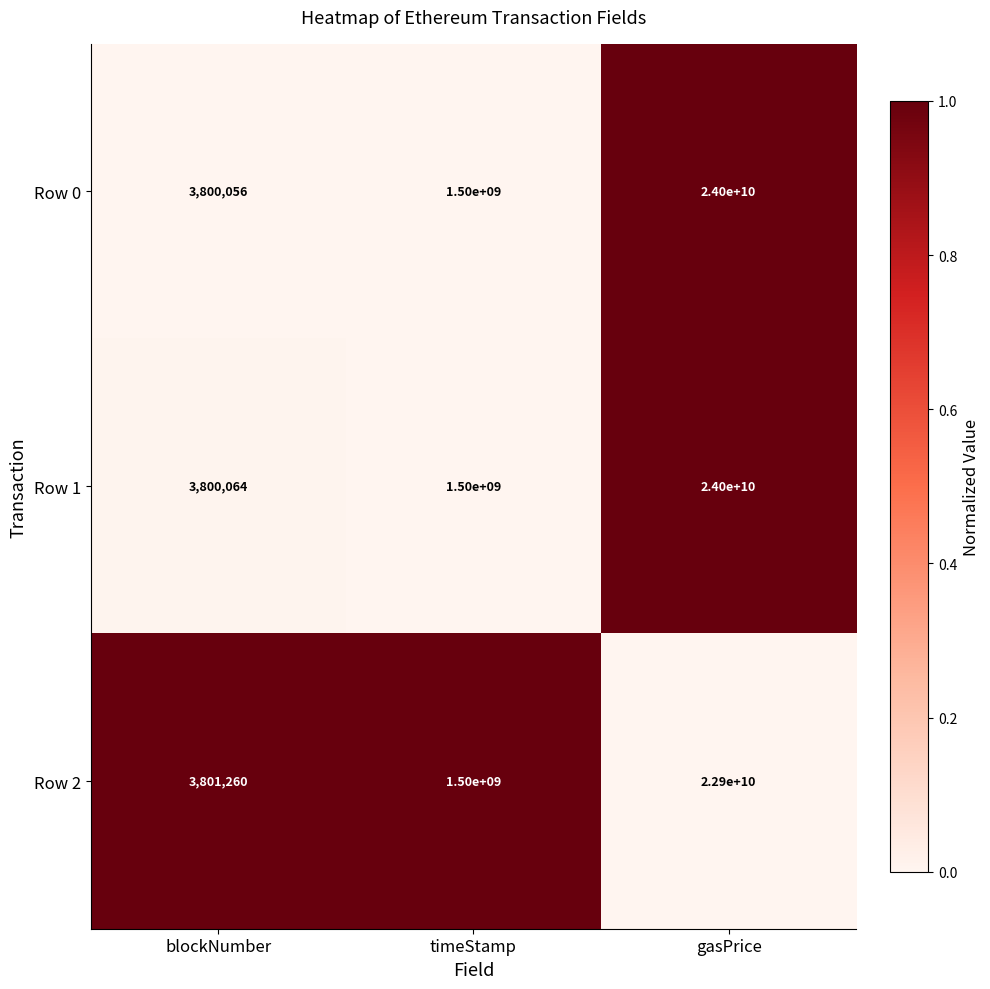

At which category does the chart reach its minimum across all series?

blockNumber